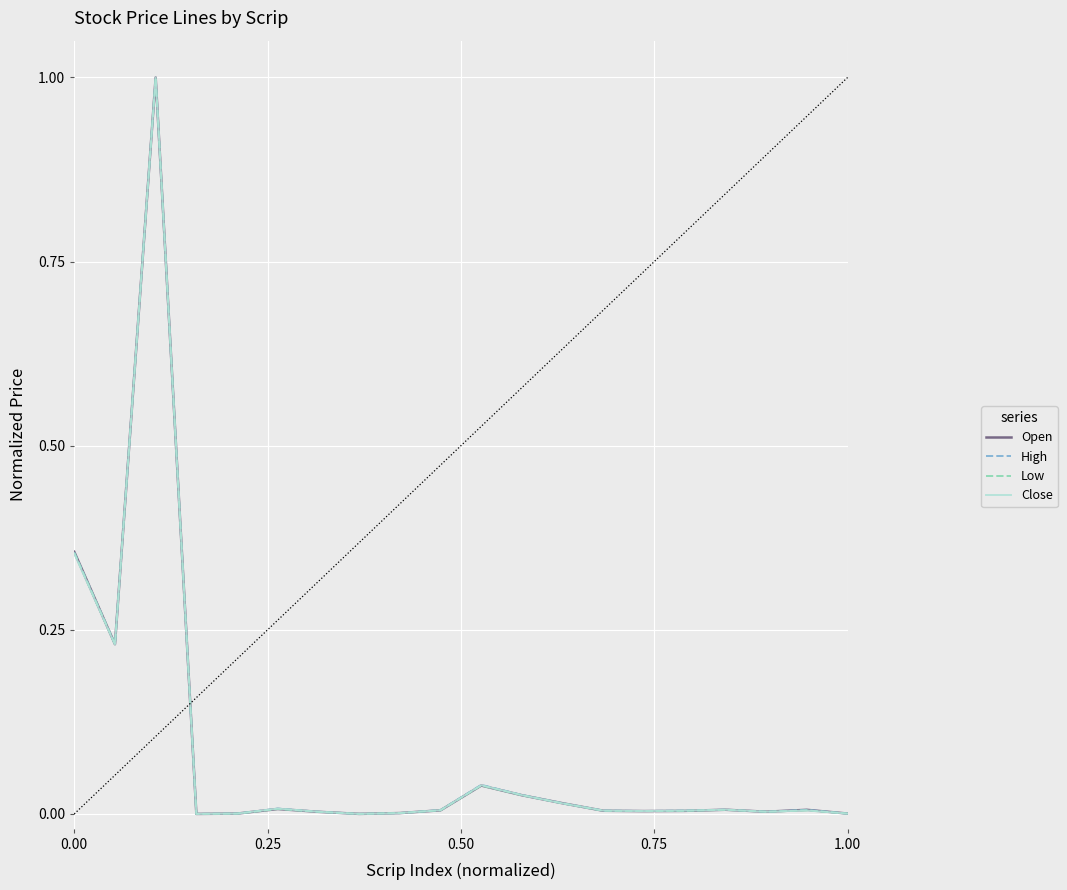

What is the greatest value displayed?

1.0